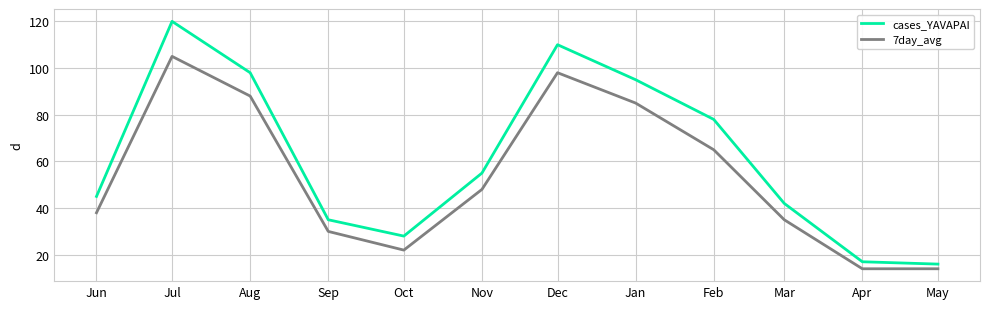

What position from the right is Apr?

2